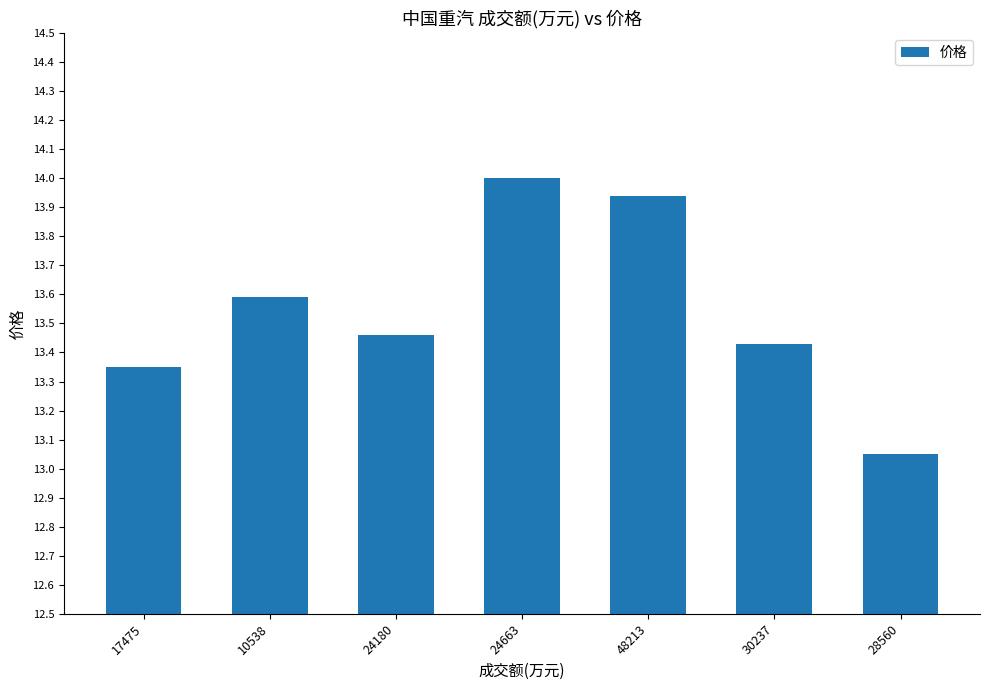

Approximately how many times larger is the value at 30237 compared to 24663?

1.0